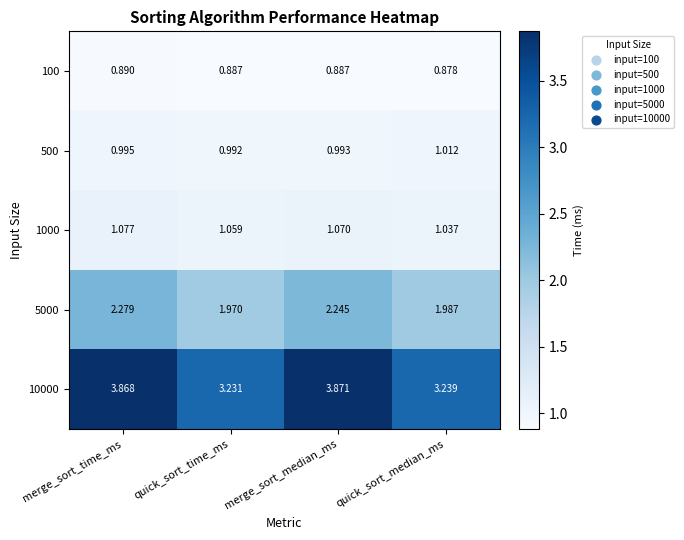

Where is 5000 nearest to the value 2?

quick_sort_median_ms